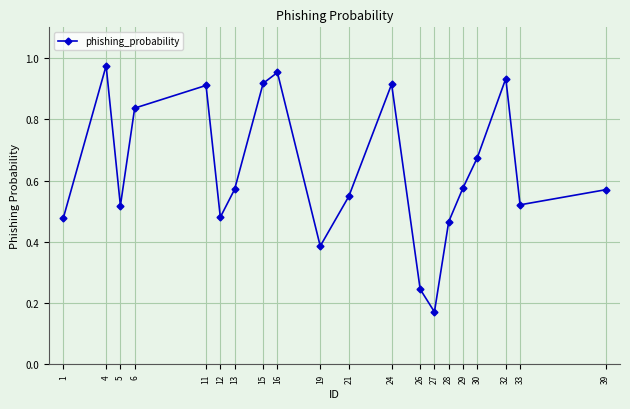

Which has a higher value, 24 or 26?

24